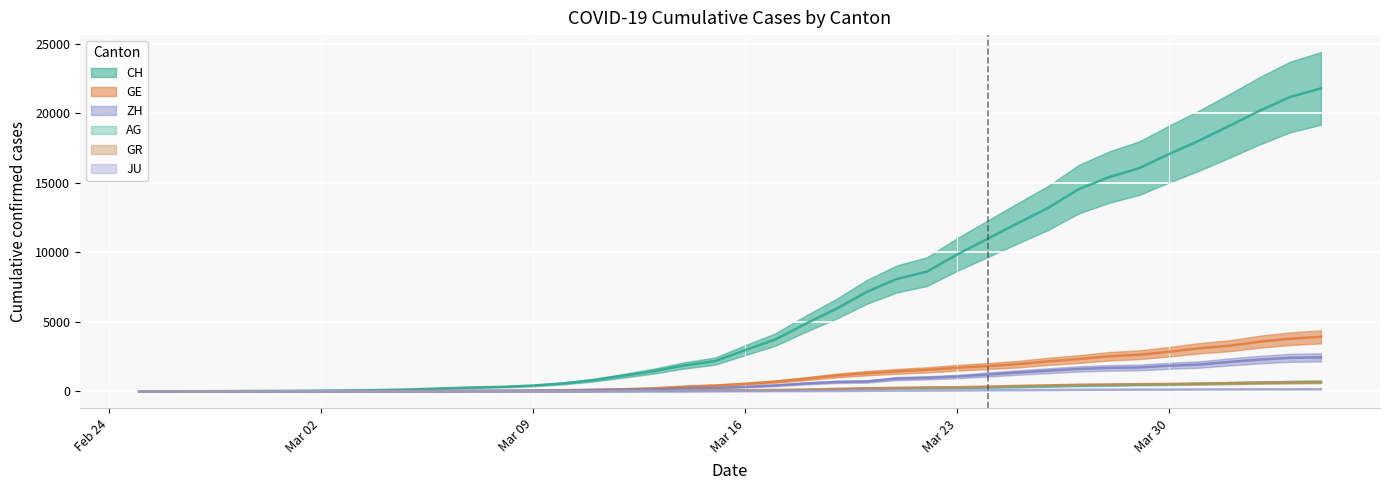

True or false: JU has more than 1 points higher than both neighbors.

False